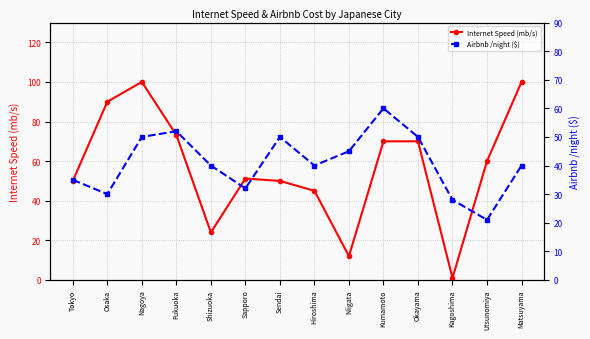

What is the approximate value of Airbnb /night ($) at Hiroshima?

40.0